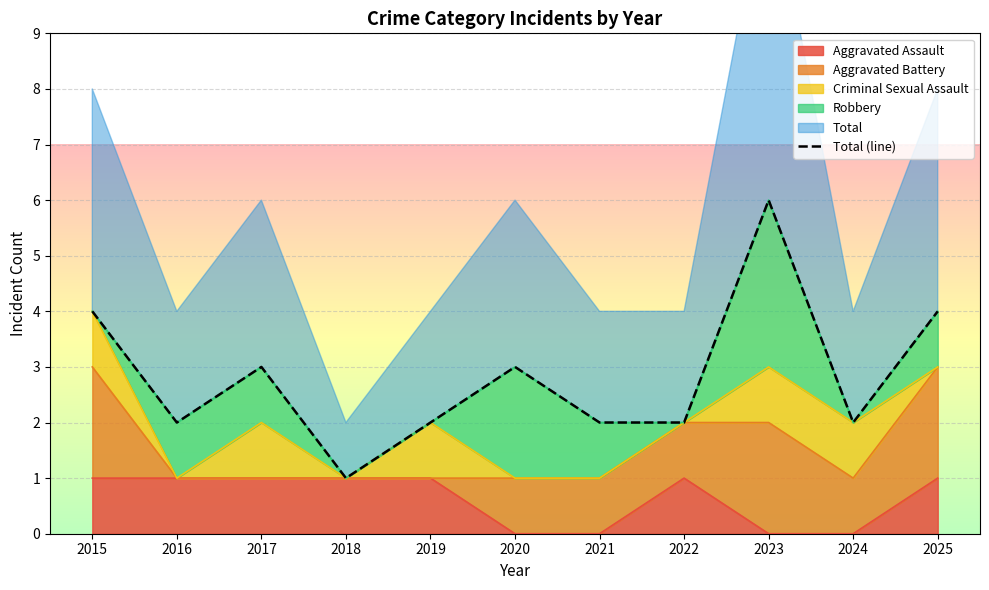

Where is the first local maximum?

2017